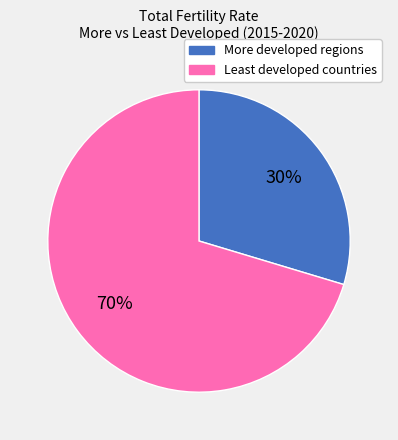

To the nearest percent, what is the average slice percentage?

50%